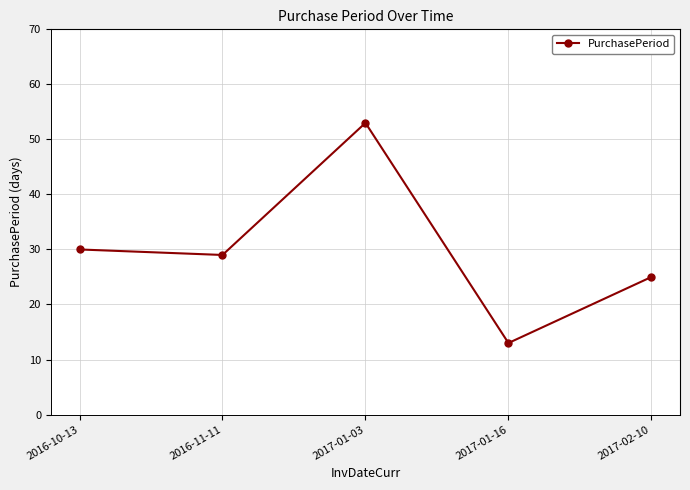

How many lines are shown in the chart?

1